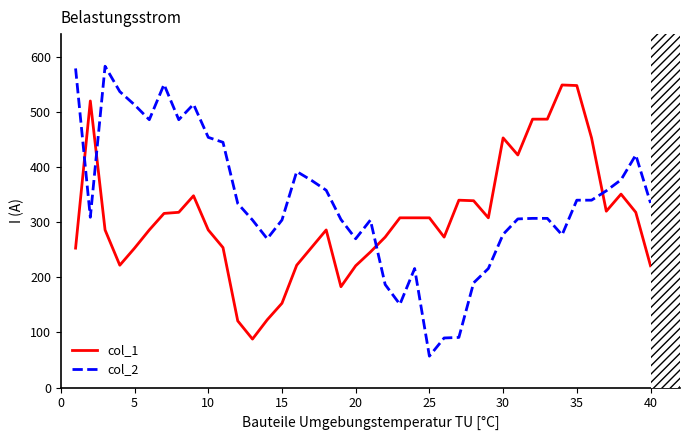

Which series has the largest total across all categories?

col_2